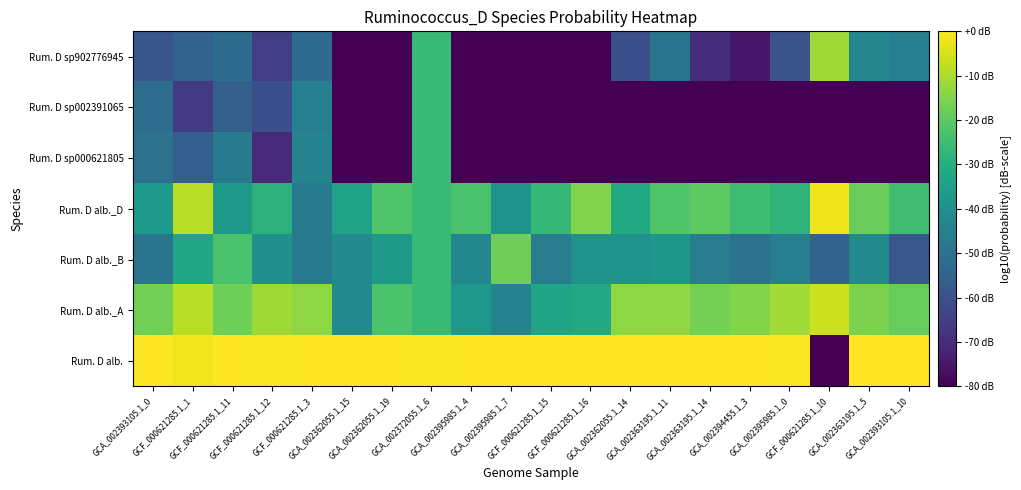

What is the difference between the highest and lowest values at GCF_000621285.1_1?

64.2